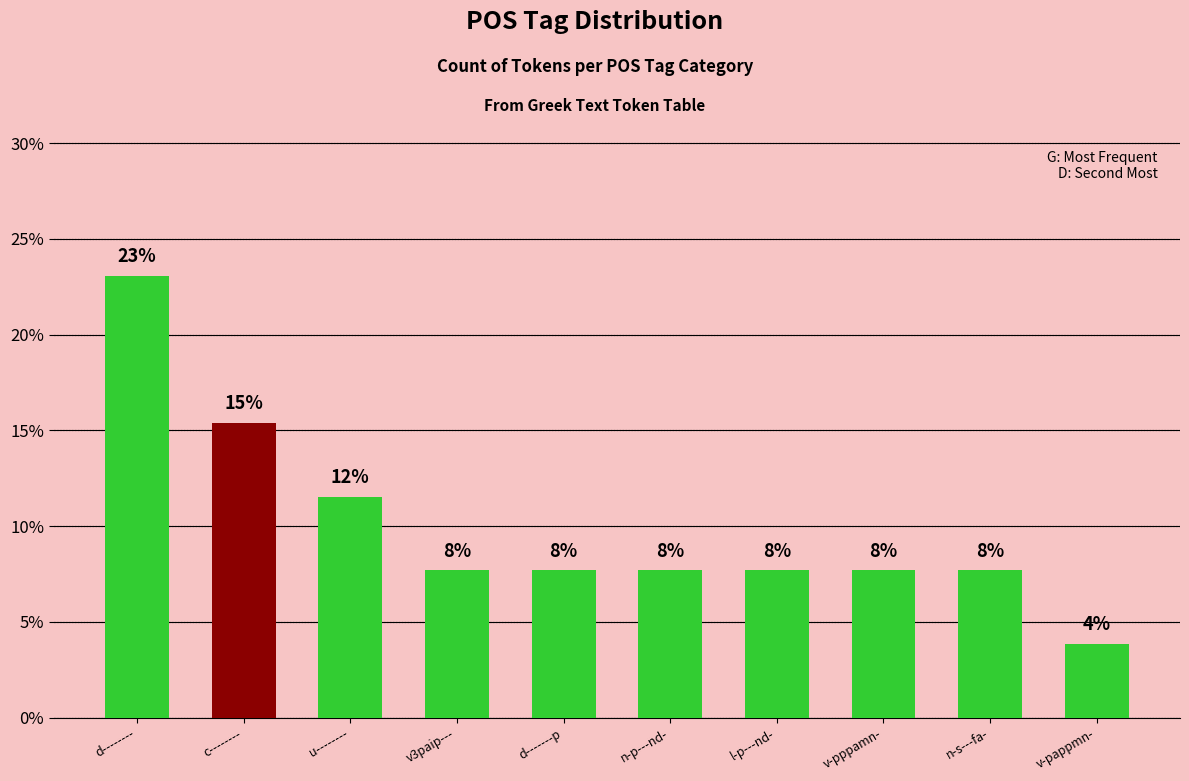

What is the difference between the maximum and minimum values?

0.2